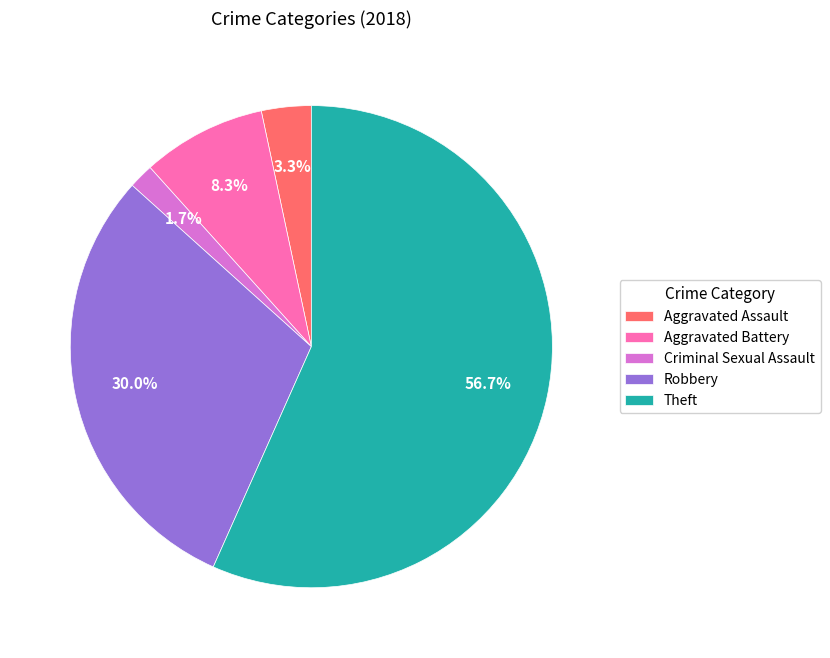

Between Aggravated Assault and Robbery, which is larger?

Robbery